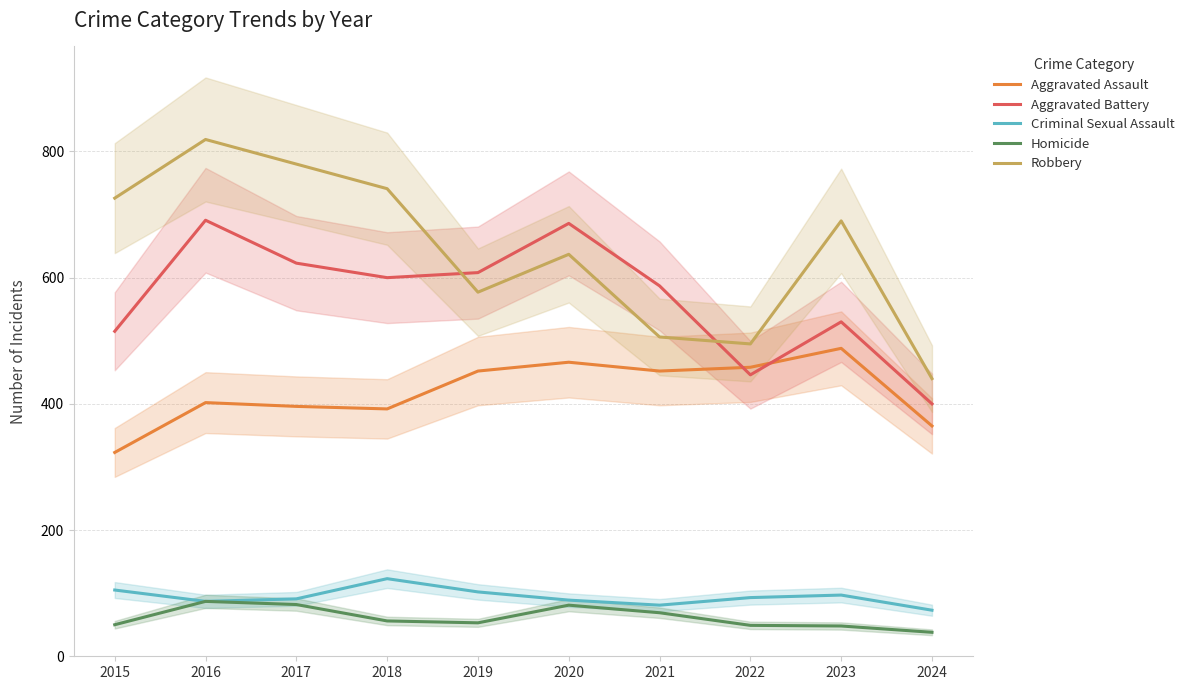

The value of Criminal Sexual Assault at 2015 is 36. True or false?

False